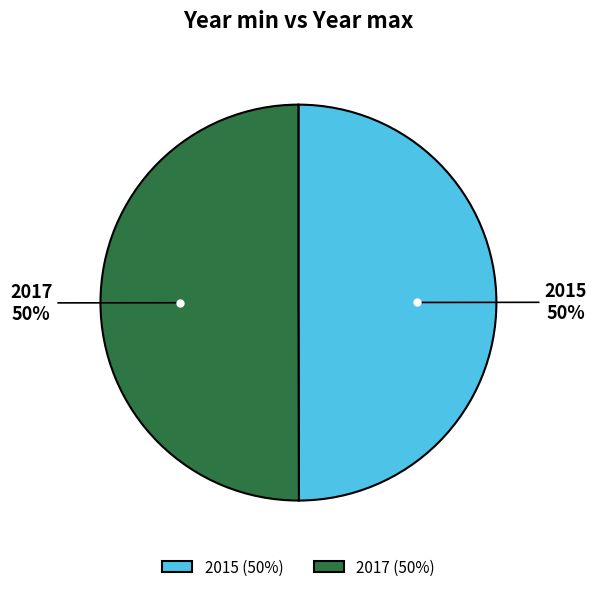

The 2017 slice represents 64% of the pie. True or false?

False